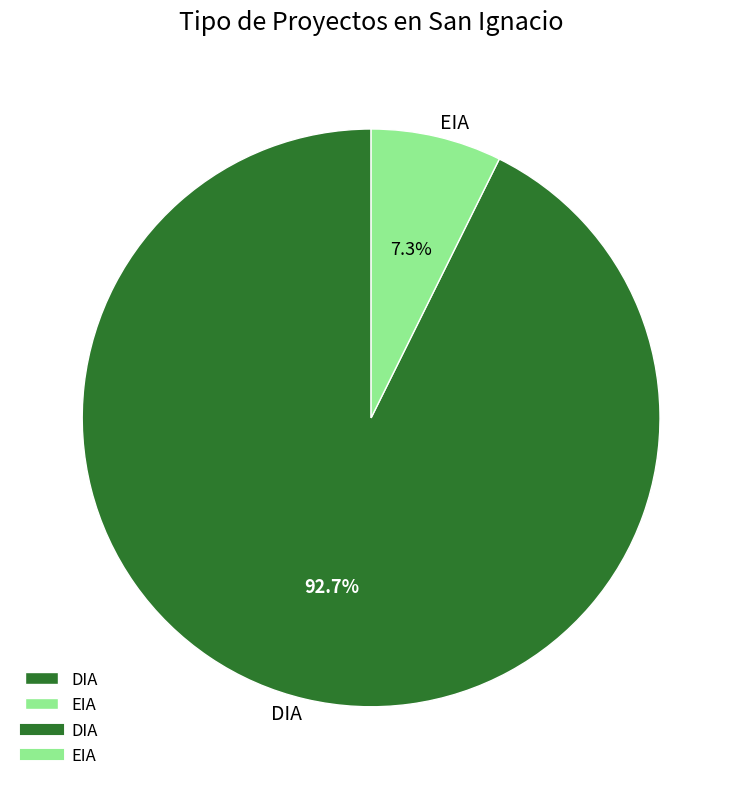

To the nearest percent, what is the average slice percentage?

50%